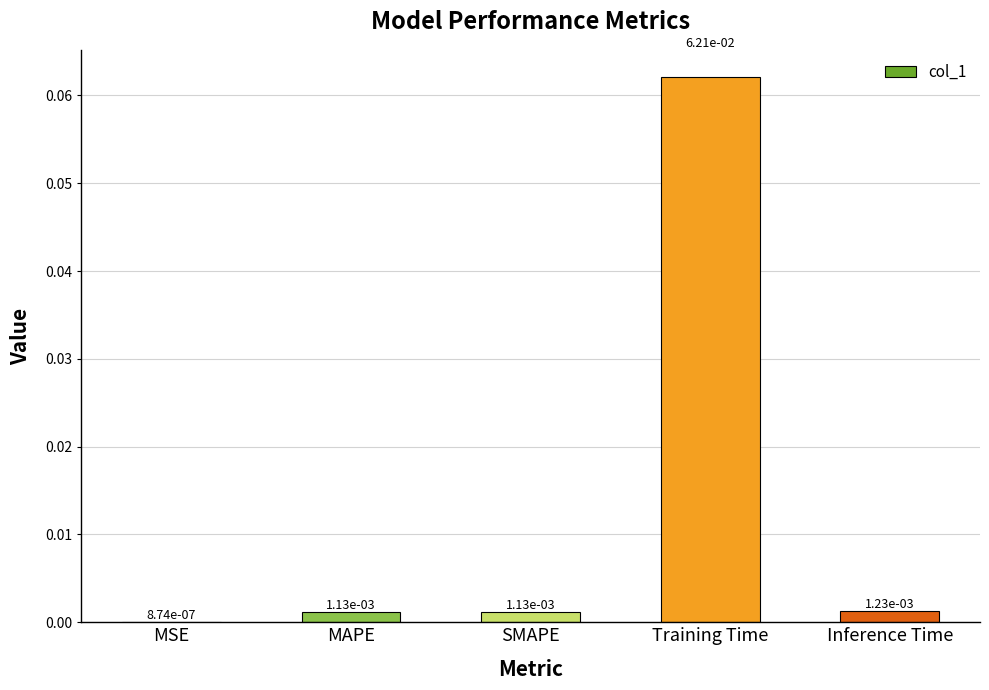

What is the change in value from MSE to Training Time?

+0.1